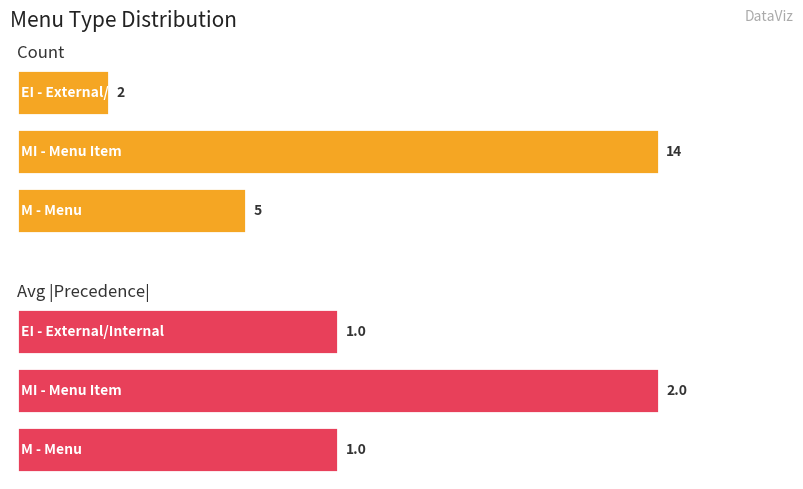

Rank the categories by value from lowest to highest.

EI, M, MI